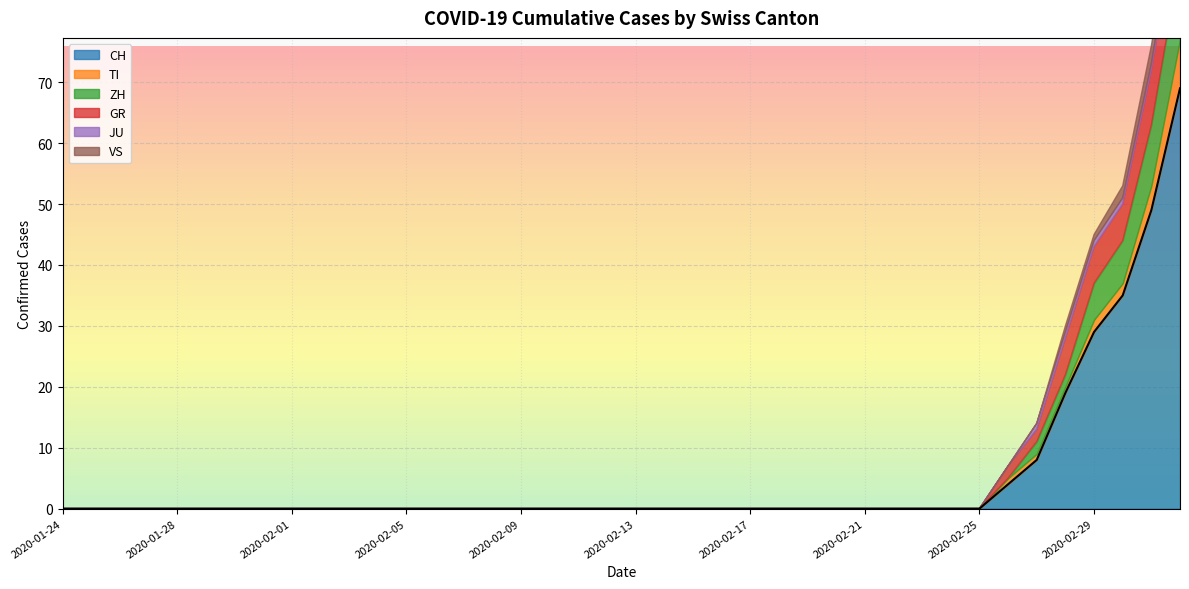

Rank the categories by CH value from highest to lowest.

2020-03-03, 2020-03-02, 2020-03-01, 2020-02-29, 2020-02-28, 2020-02-27, 2020-02-26, 2020-01-24, 2020-01-25, 2020-01-26, 2020-01-27, 2020-01-28, 2020-01-29, 2020-01-30, 2020-01-31, 2020-02-01, 2020-02-02, 2020-02-03, 2020-02-04, 2020-02-05, 2020-02-06, 2020-02-07, 2020-02-08, 2020-02-09, 2020-02-10, 2020-02-11, 2020-02-12, 2020-02-13, 2020-02-14, 2020-02-15, 2020-02-16, 2020-02-17, 2020-02-18, 2020-02-19, 2020-02-20, 2020-02-21, 2020-02-22, 2020-02-23, 2020-02-24, 2020-02-25